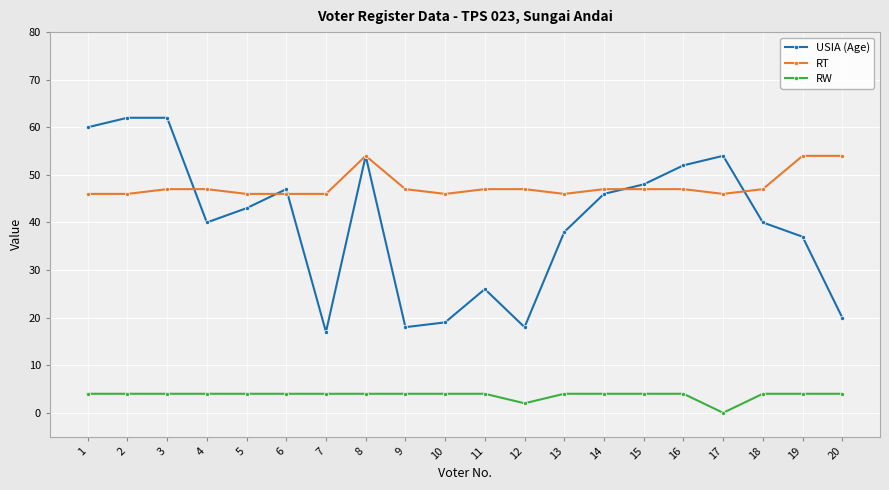

Reading right to left, list all the values displayed in this chart.

USIA (Age): 20	37	40	54	52	48	46	38	18	26	19	18	54	17	47	43	40	62	62	60
RT: 54	54	47	46	47	47	47	46	47	47	46	47	54	46	46	46	47	47	46	46
RW: 4	4	4	0	4	4	4	4	2	4	4	4	4	4	4	4	4	4	4	4